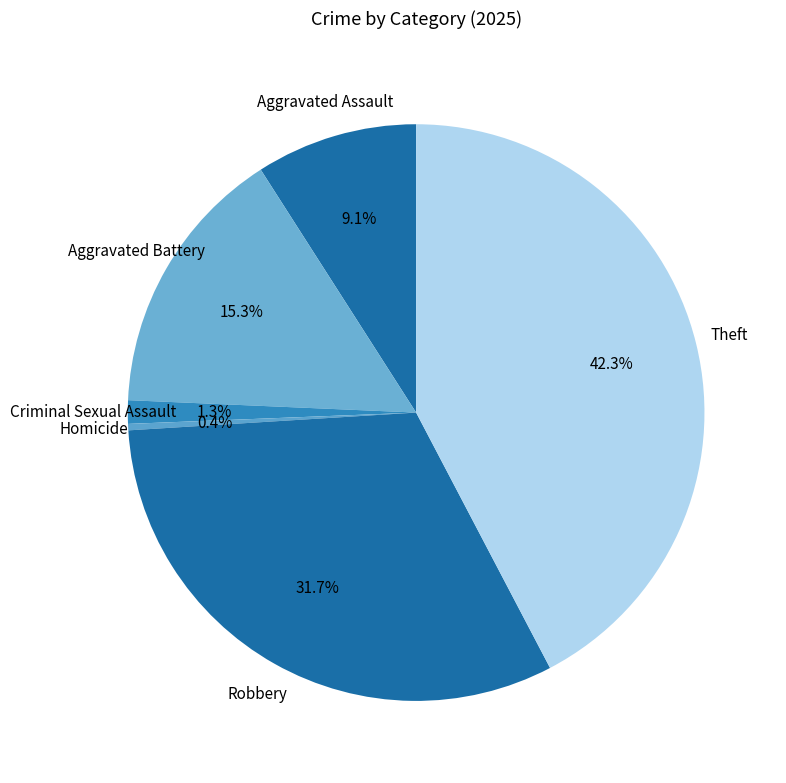

The Robbery slice represents 19% of the pie. True or false?

False